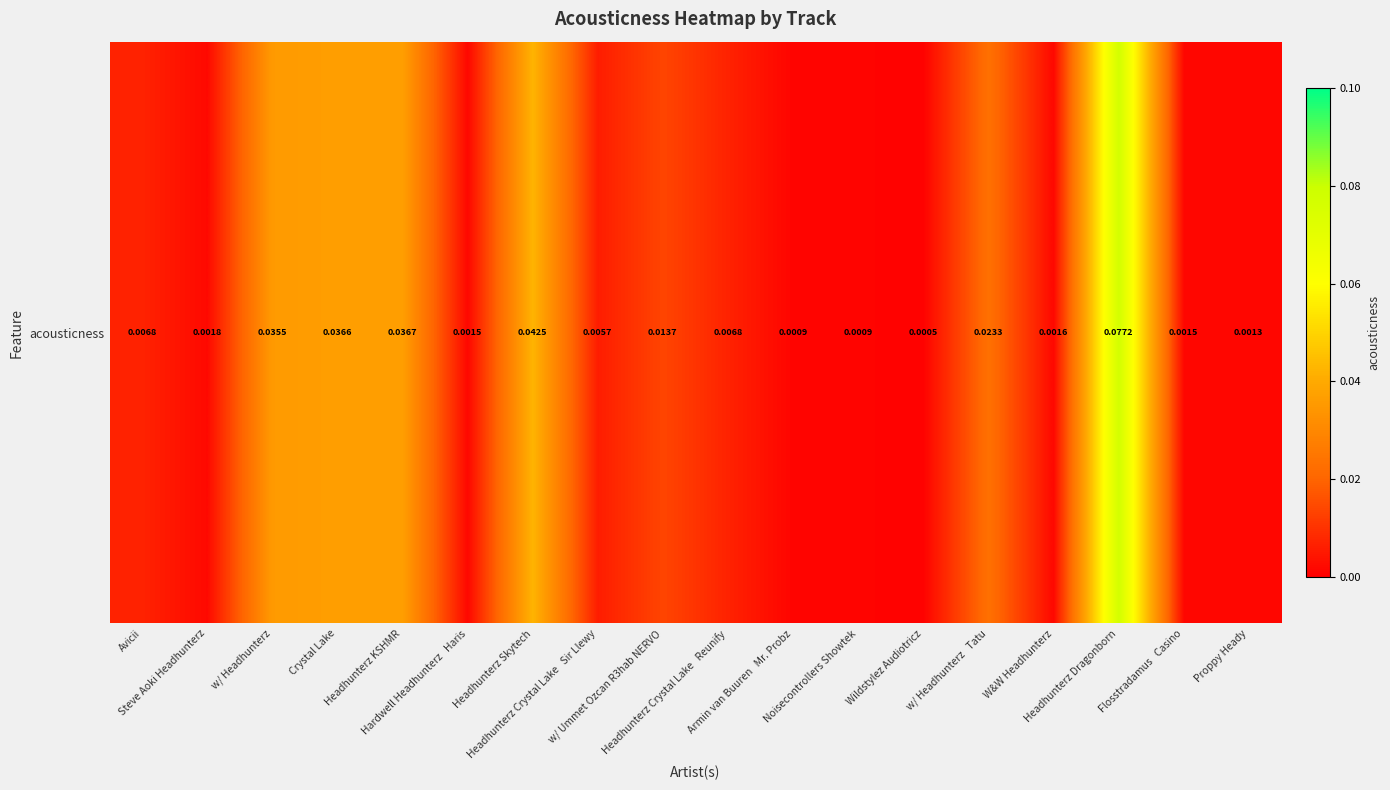

Between w/ Headhunterz and Headhunterz KSHMR, which is larger?

Headhunterz KSHMR